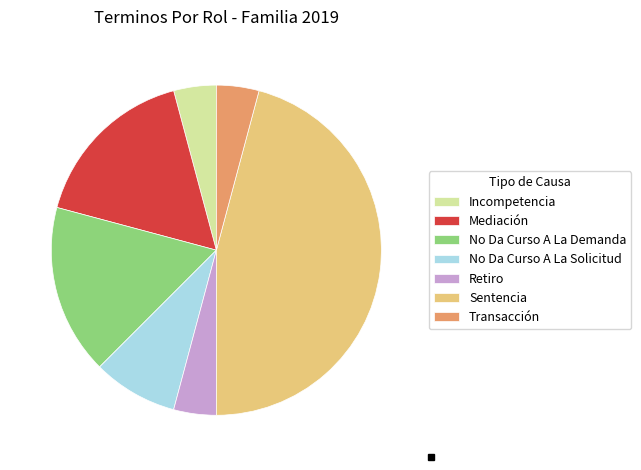

Which category has the biggest portion of the pie?

Sentencia